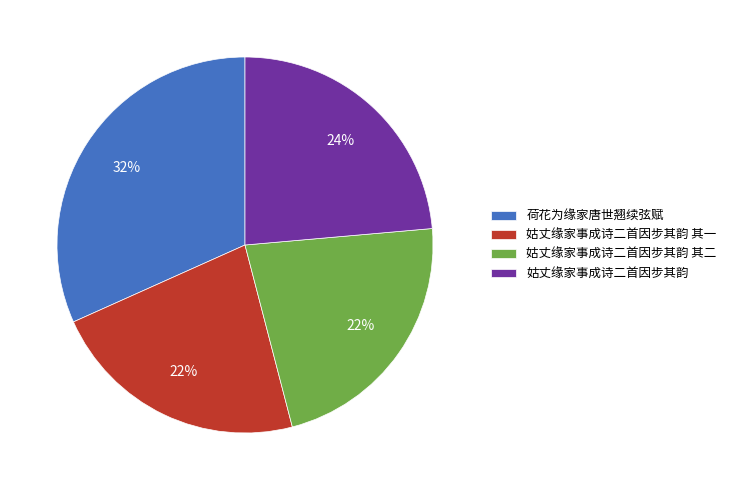

How many segments does this pie chart have?

4